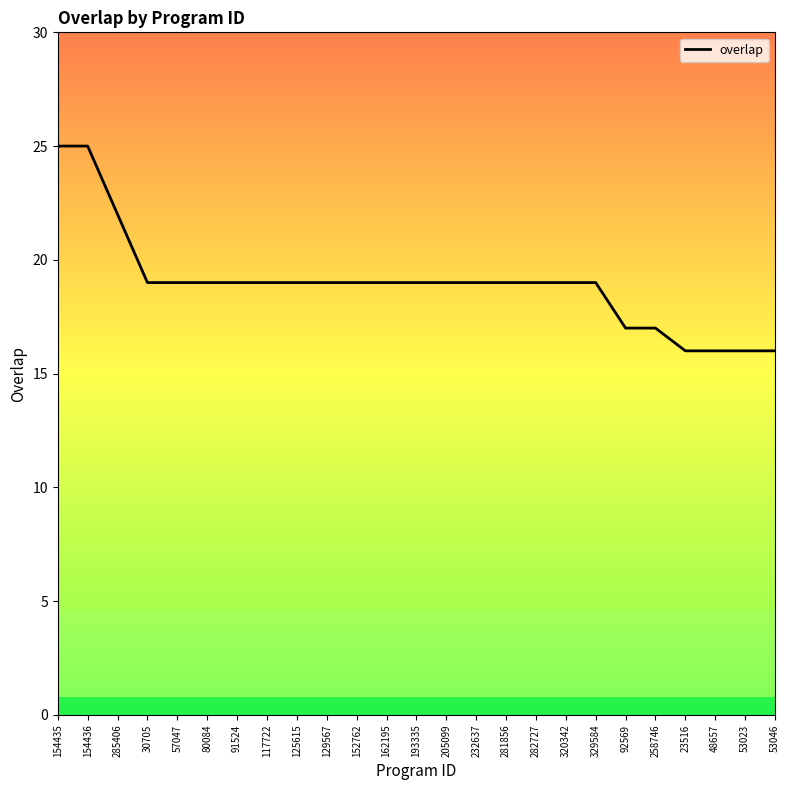

What position from the right is 92569?

6